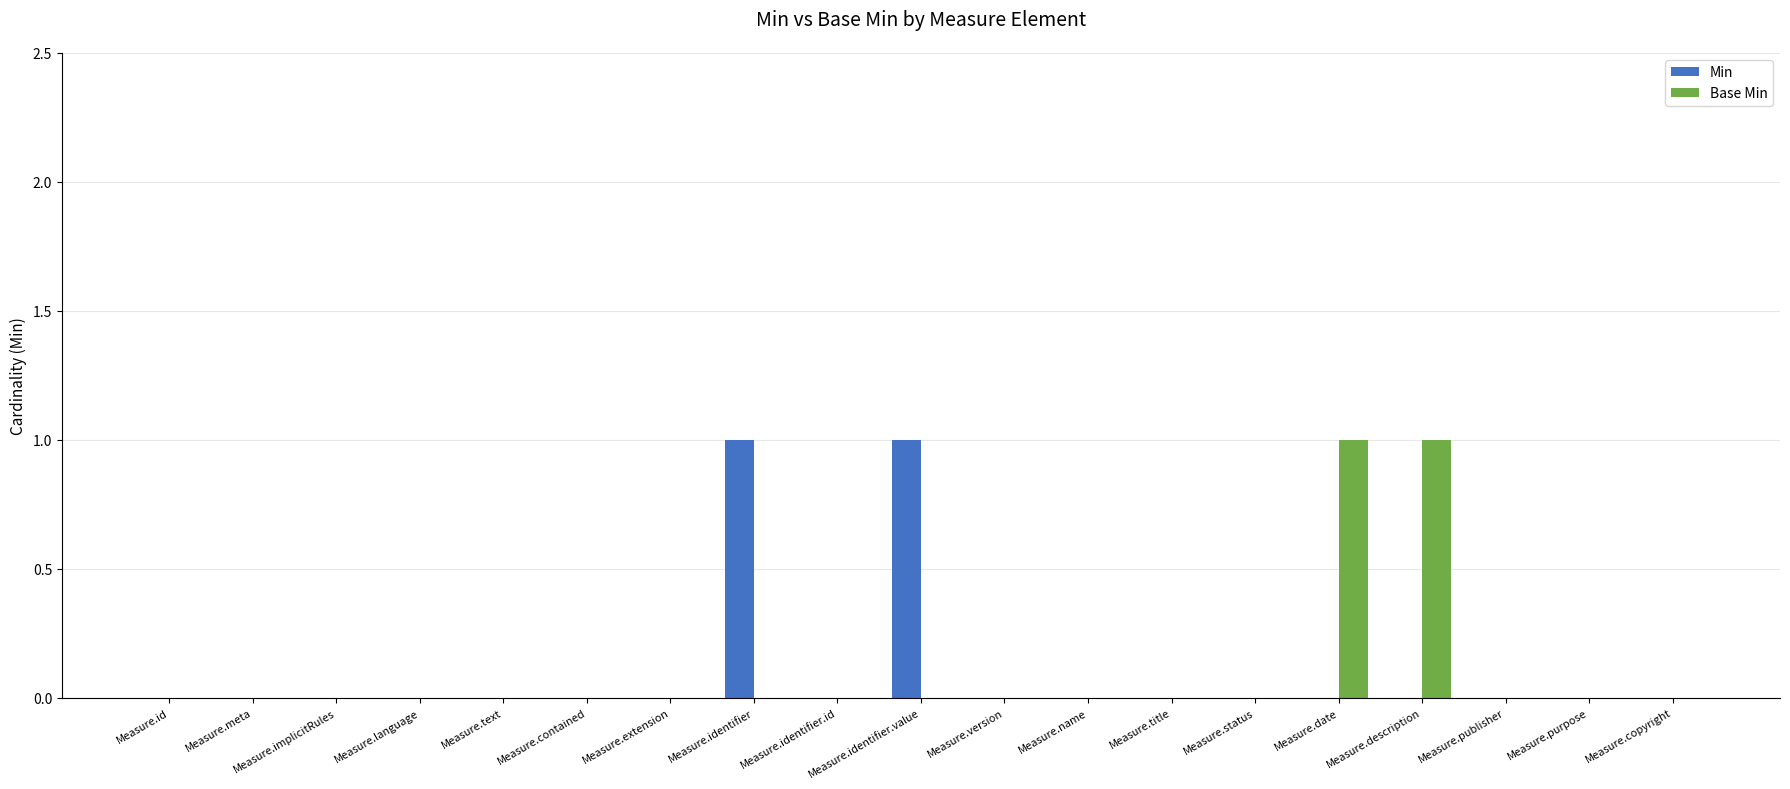

Is it true that Base Min equals 0 at Measure.name?

True